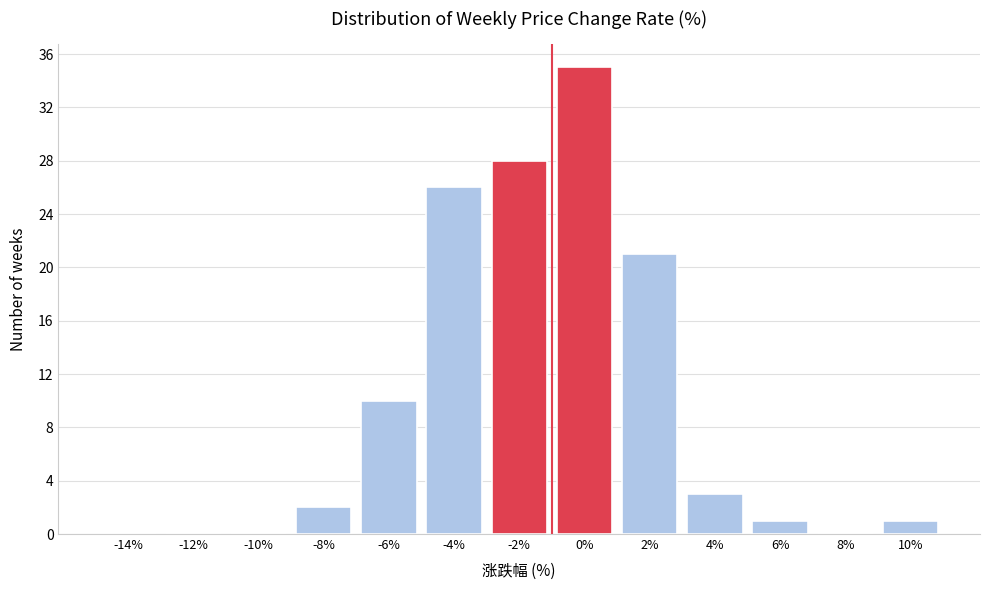

Reading left to right, transcribe all the data shown in this chart.

-14%=0	-12%=0	-10%=0	-8%=2	-6%=10	-4%=26	-2%=28	0%=35	2%=21	4%=3	6%=1	8%=0	10%=1